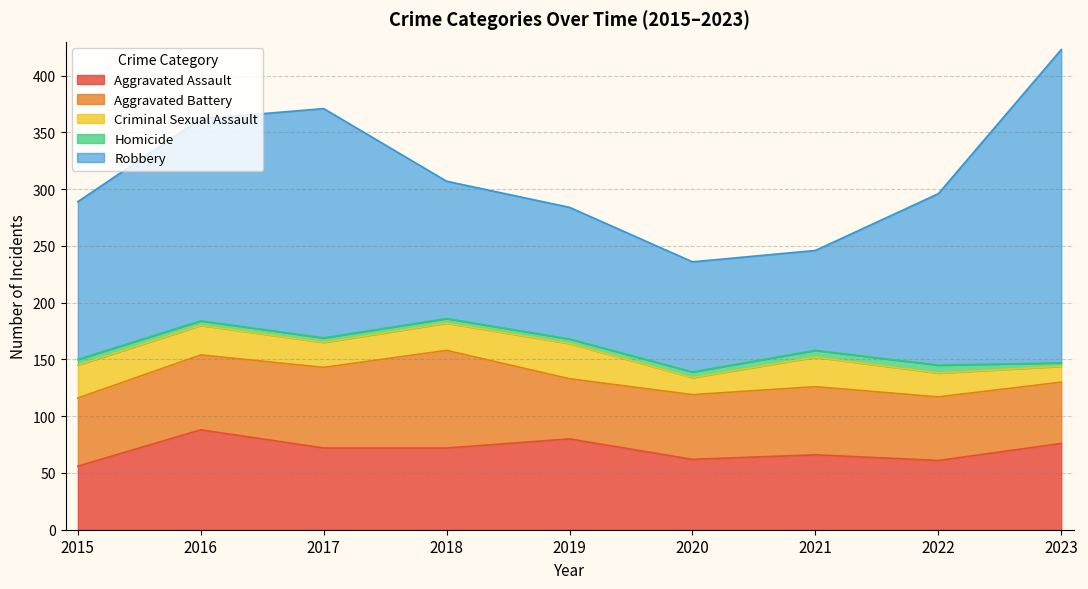

Count the number of data series in this chart.

5